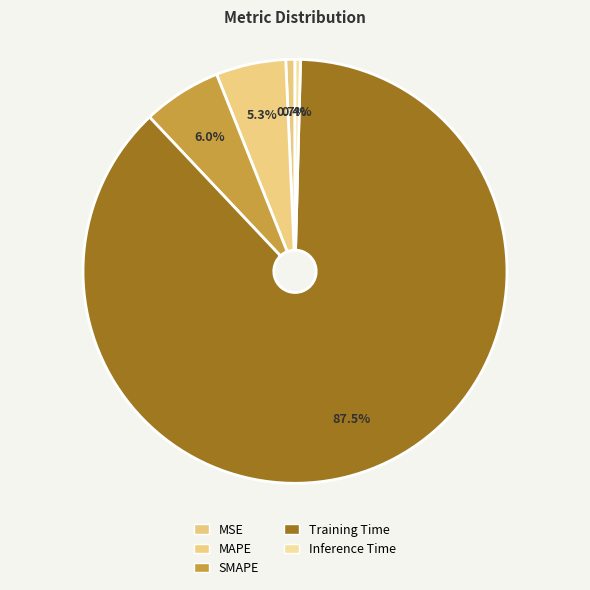

Does MSE account for over 50% of the chart?

No